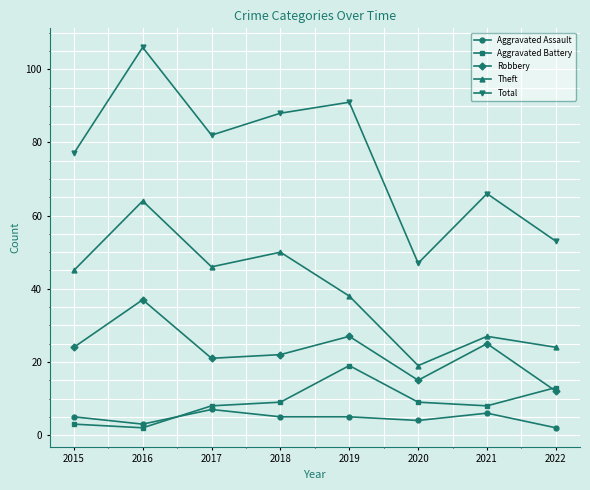

What are all the series names shown in the legend?

Aggravated Assault, Aggravated Battery, Robbery, Theft, Total